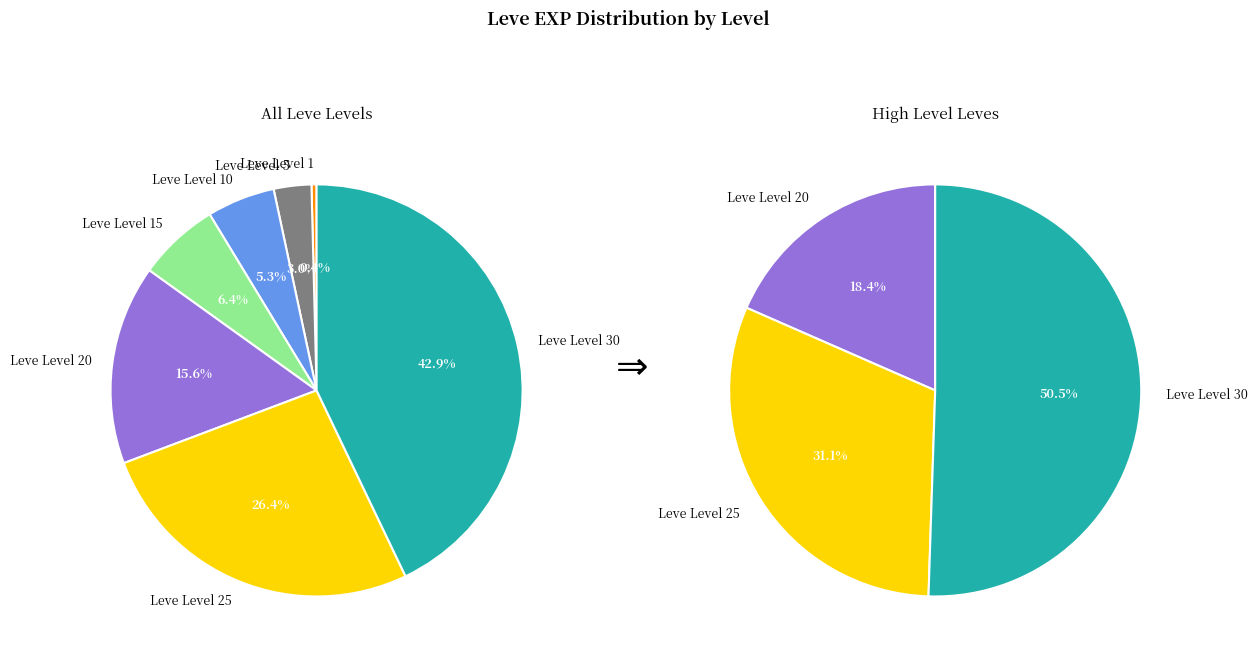

To the nearest percent, what is the difference between the Leve Level 20 and Leve Level 1 slice percentages?

15%